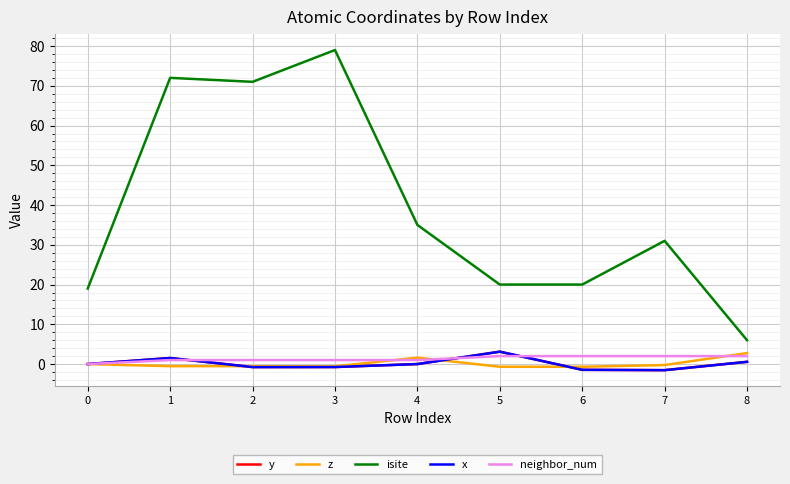

Is this an area chart (filled region under the line)?

No